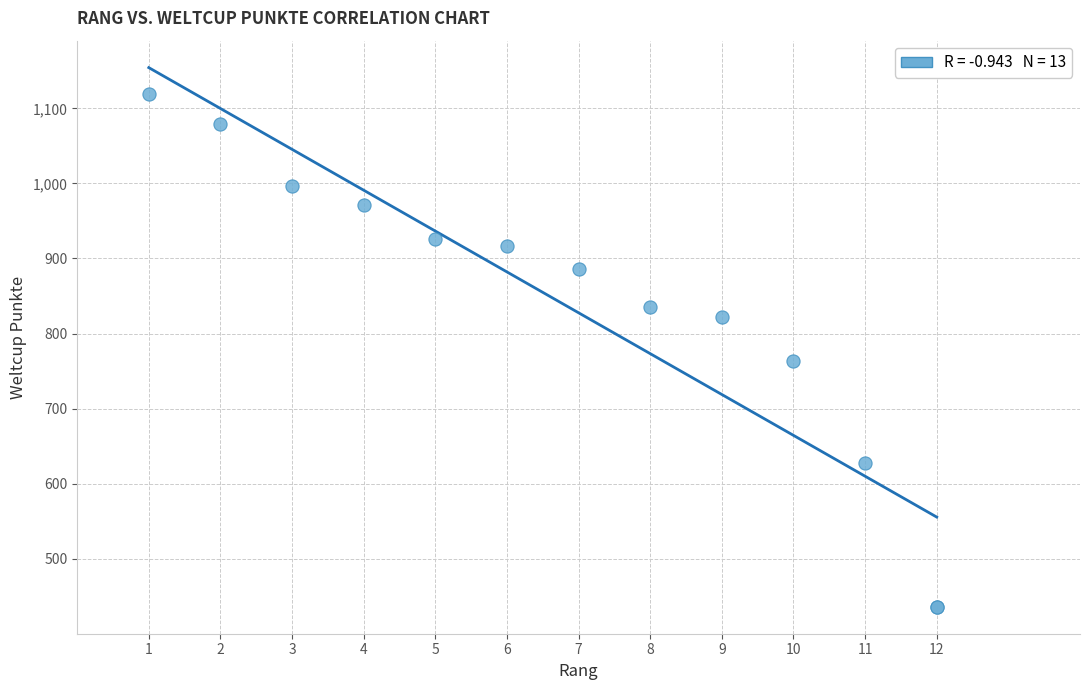

What Y value in the scatter plot is closest to 777?

764